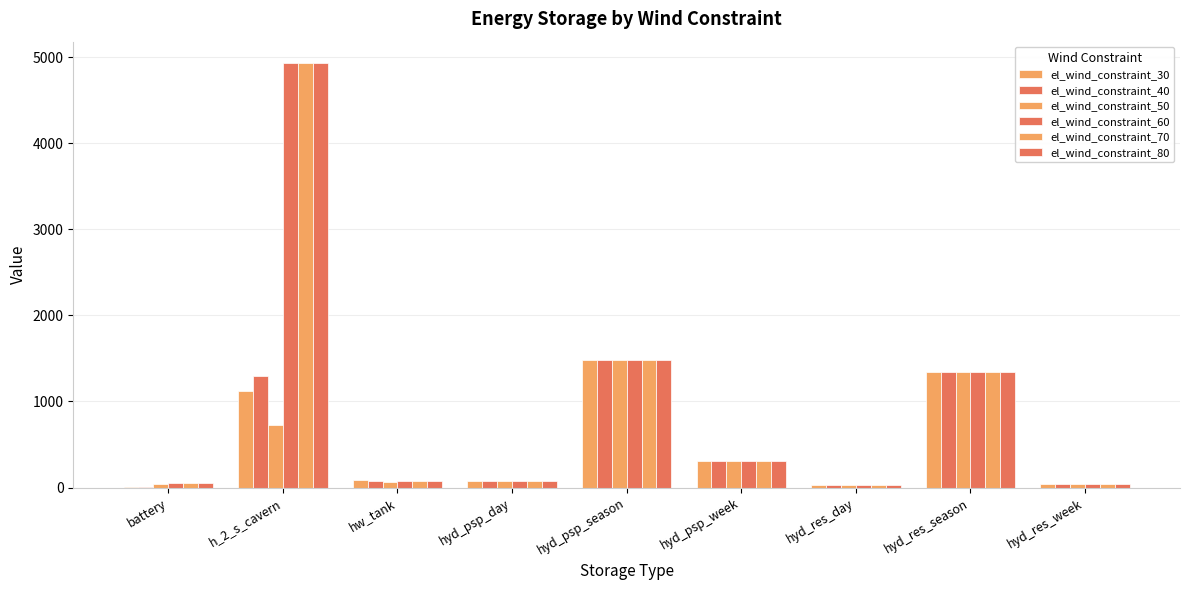

How many data points does each series have?

9